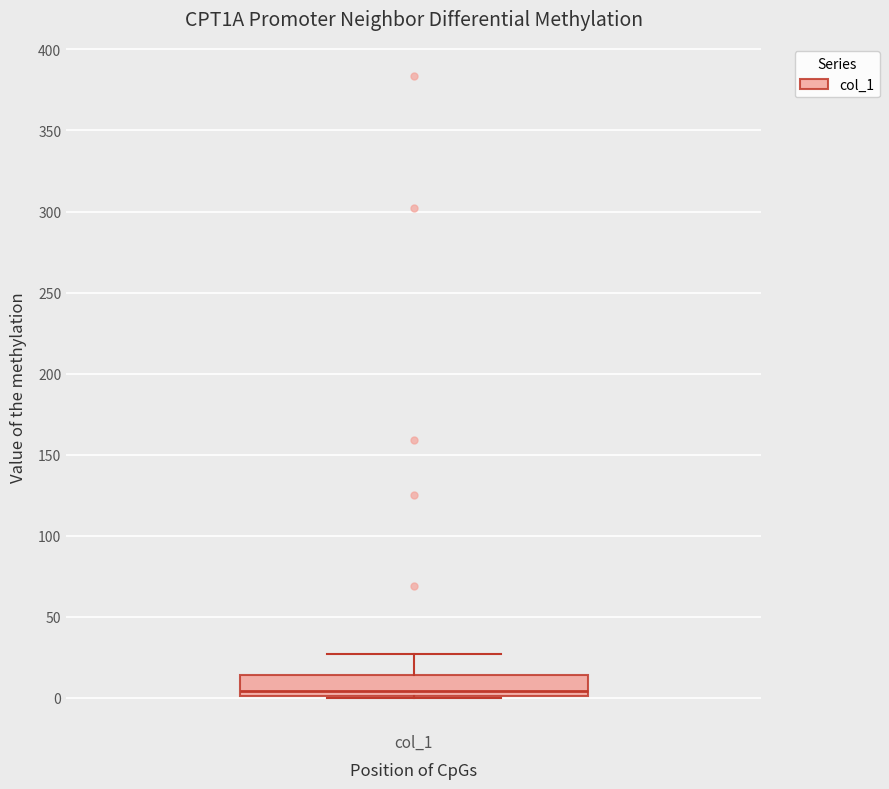

Where is the upper edge of the box for col_1 on the y-axis? The values are not printed on the chart, so give them approximately, as read against the axis.

15